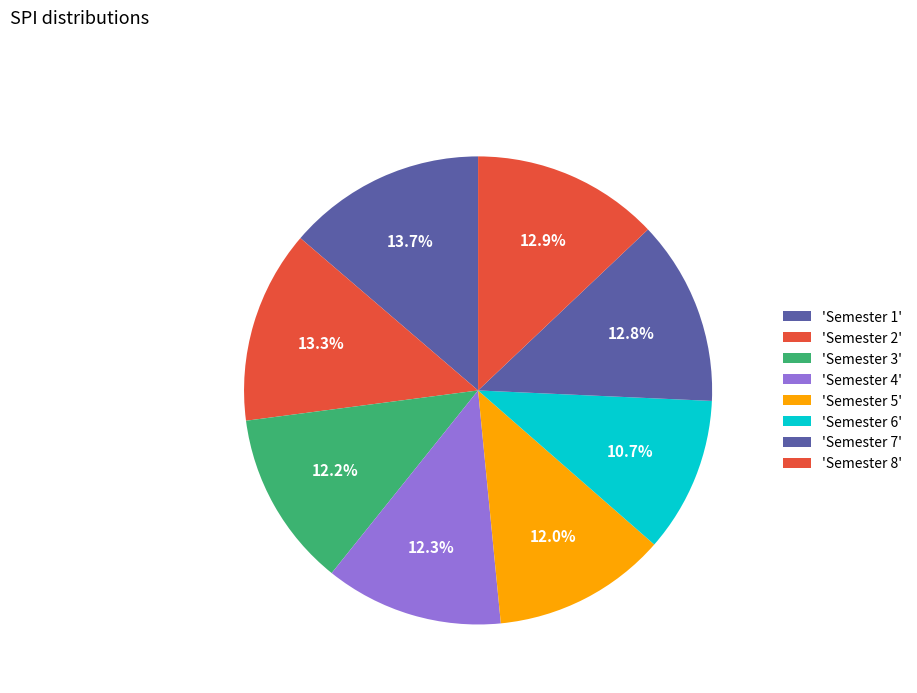

To the nearest percent, what is the difference between the largest and smallest slice percentages?

3%